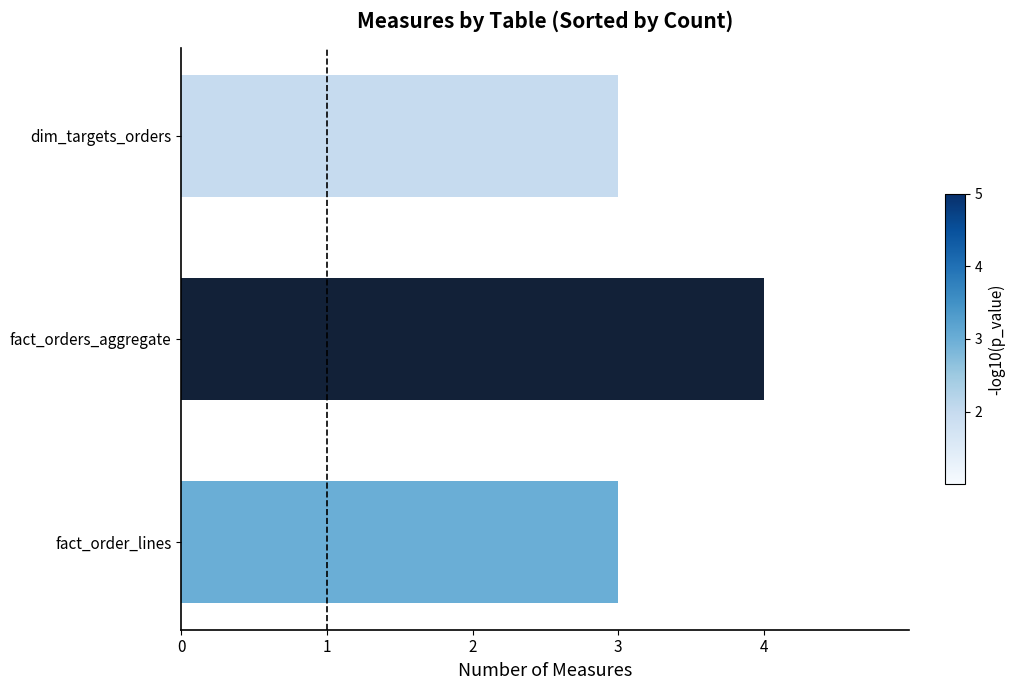

What is the difference between the maximum and second lowest values?

1